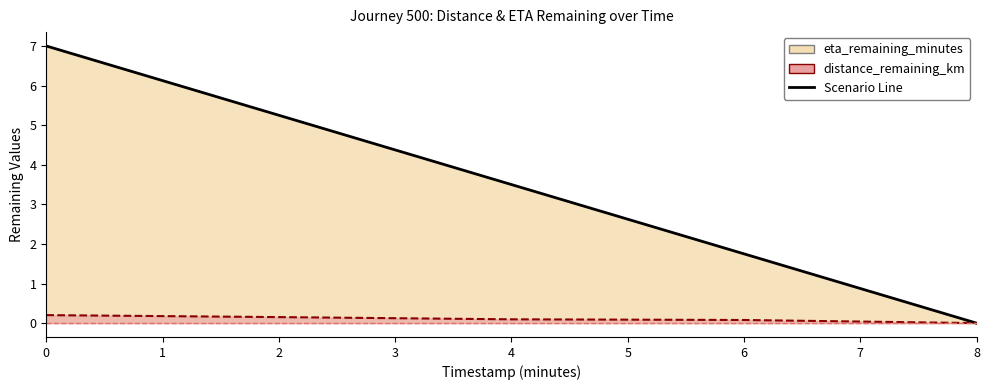

What is the maximum value shown in the chart?

7.0